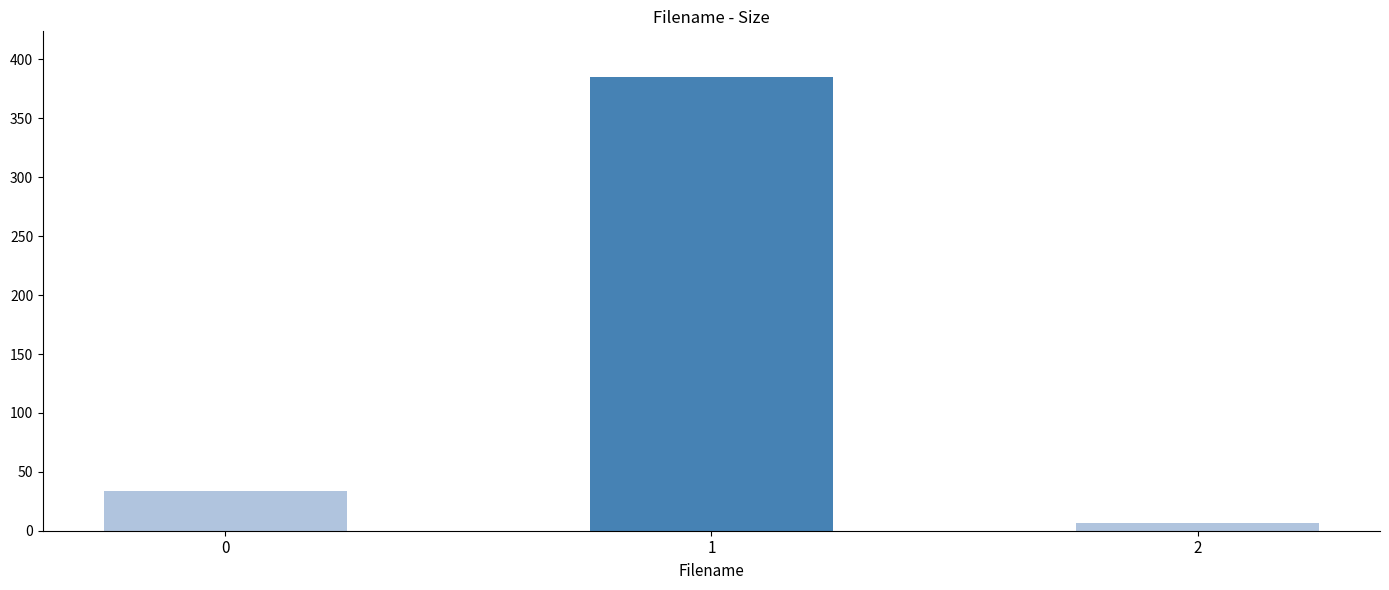

Is it true that the value at ktr.sart.12.12.30.lia.lor.yes.mp4 is 197.4?

False